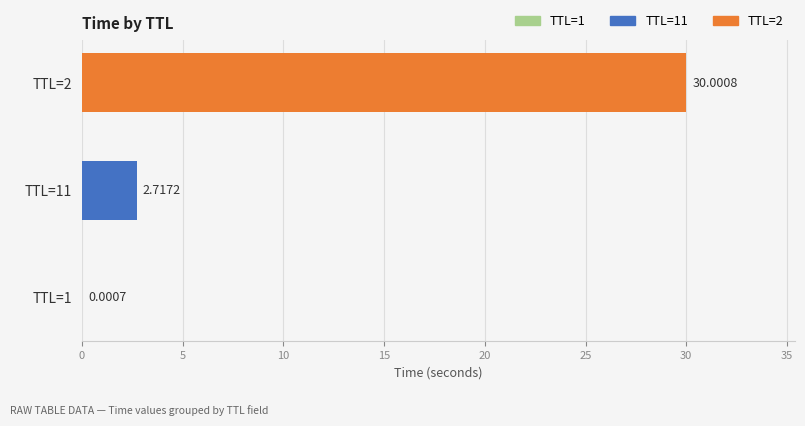

Between TTL=2 and TTL=11, which is larger?

TTL=2